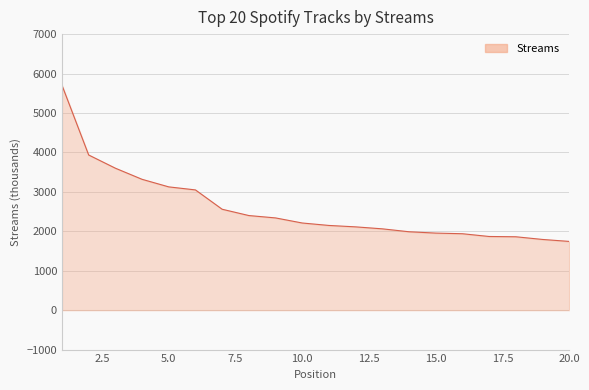

What is the smallest value displayed?

1743